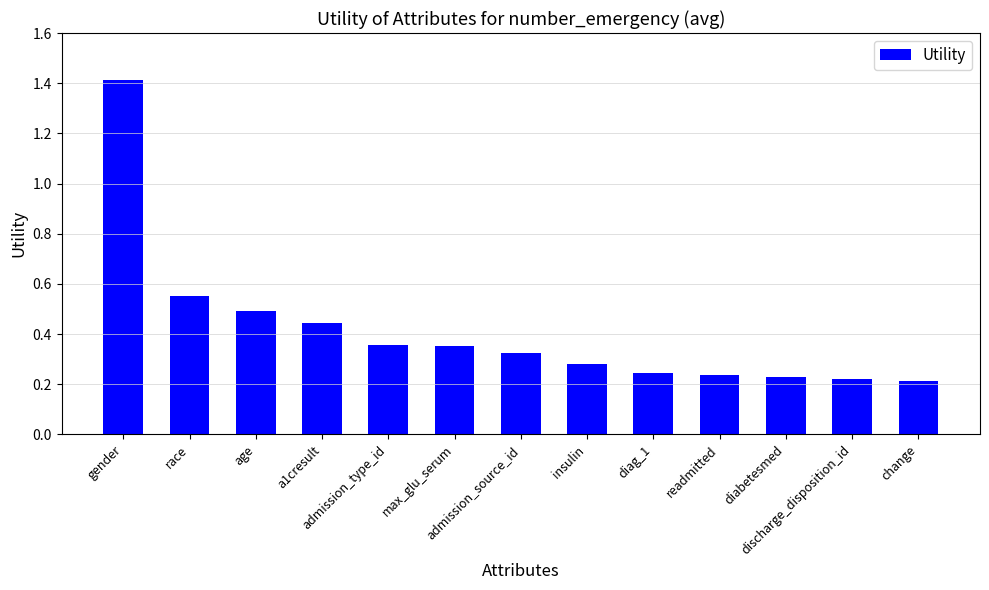

What is the difference between the values at gender and max_glu_serum?

1.1